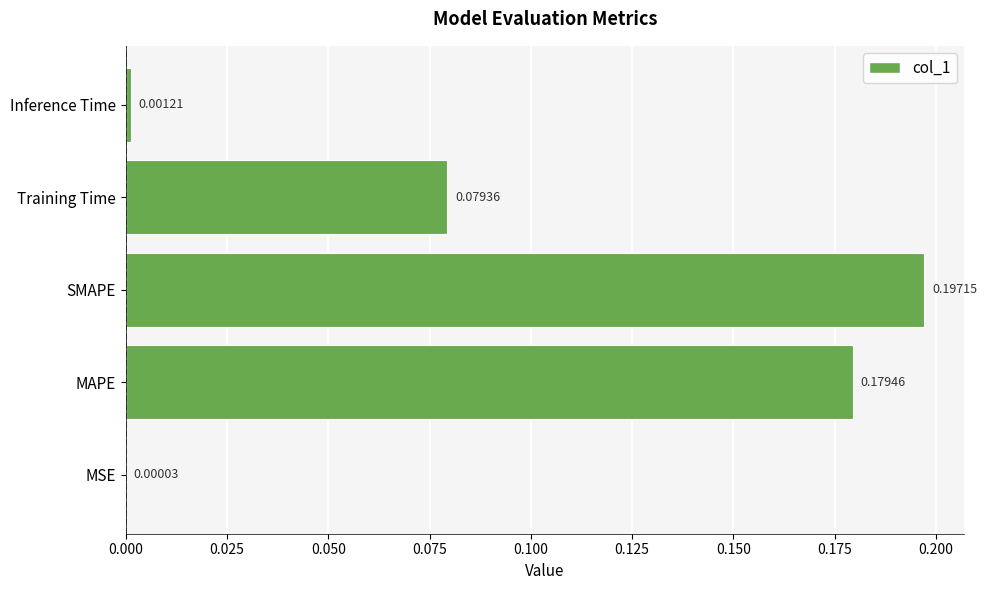

Which has a higher value, MSE or Training Time?

Training Time